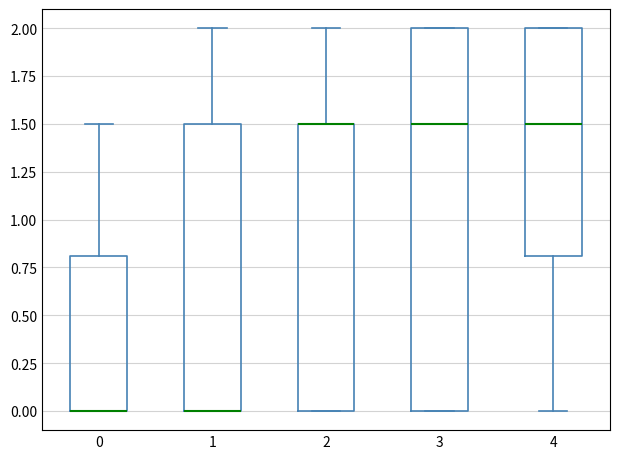

Where does the upper whisker of the box at x = 2 end on the y-axis? The values are not printed on the chart, so give them approximately, as read against the axis.

2.0